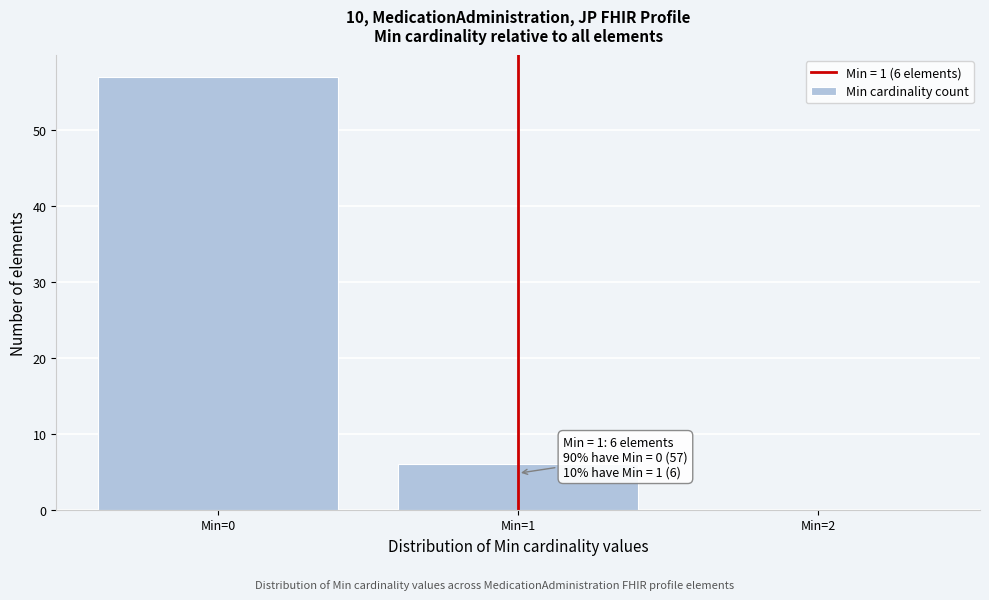

Which range on the x-axis has the tallest bar?

-0.5 to 0.5